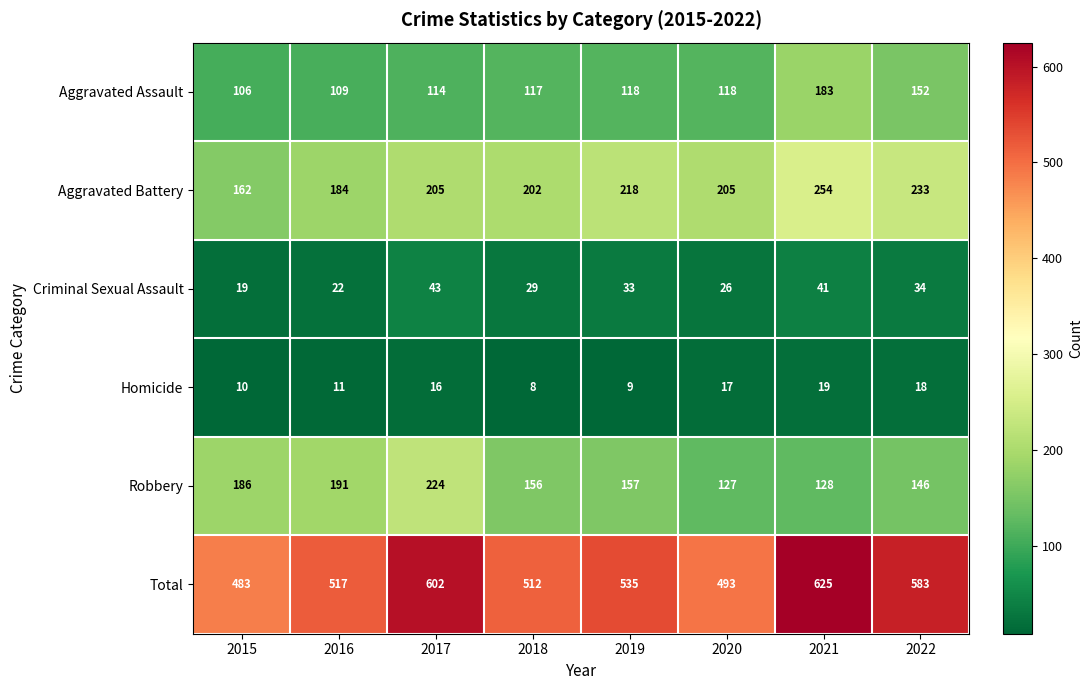

Which label corresponds to the largest value in the chart?

2021